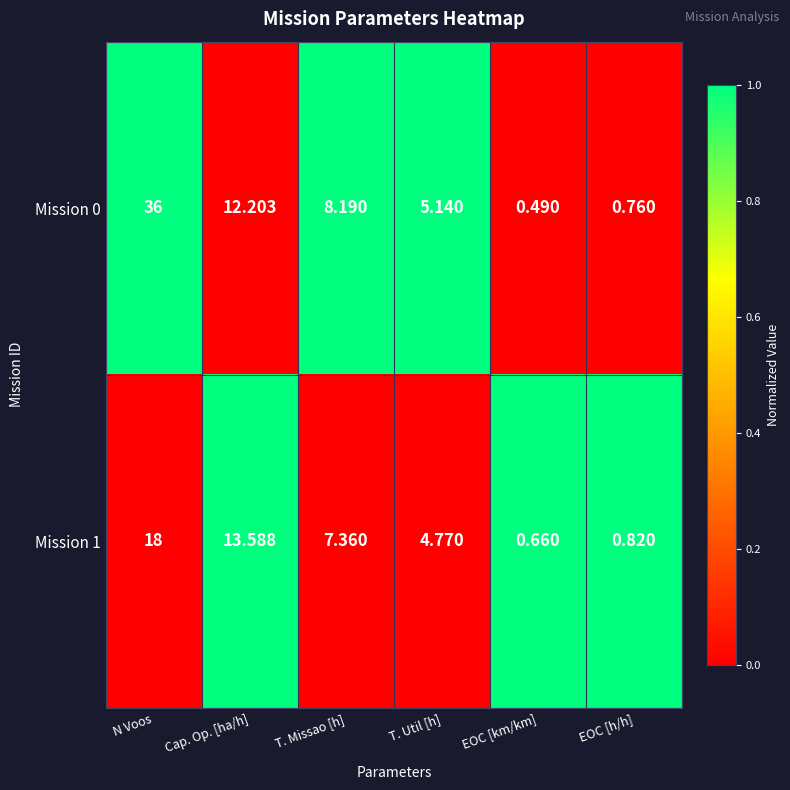

Which label corresponds to the smallest value in the chart?

EOC [km/km]